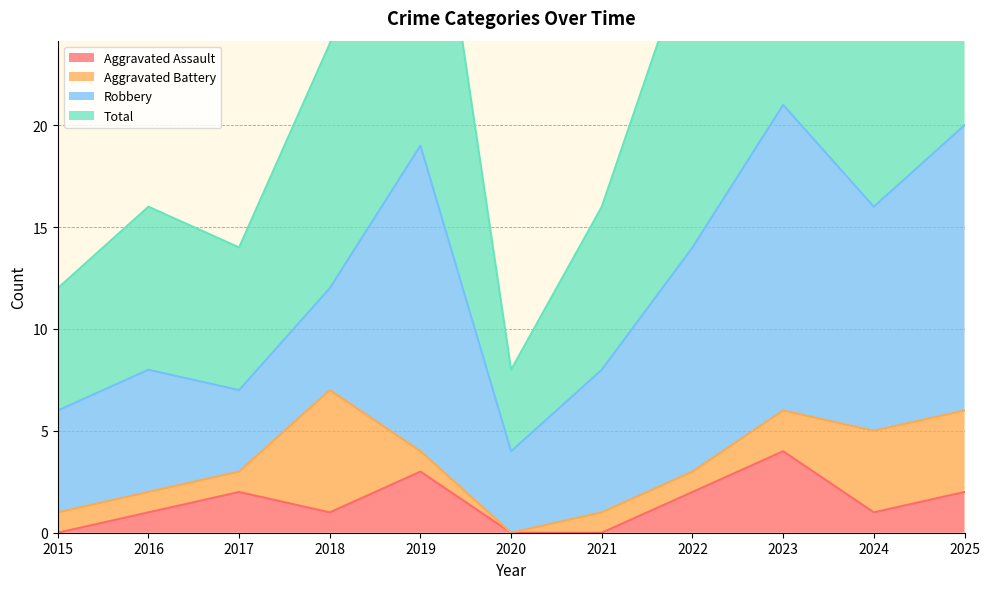

Which category has the highest value in the Aggravated Assault series?

2023